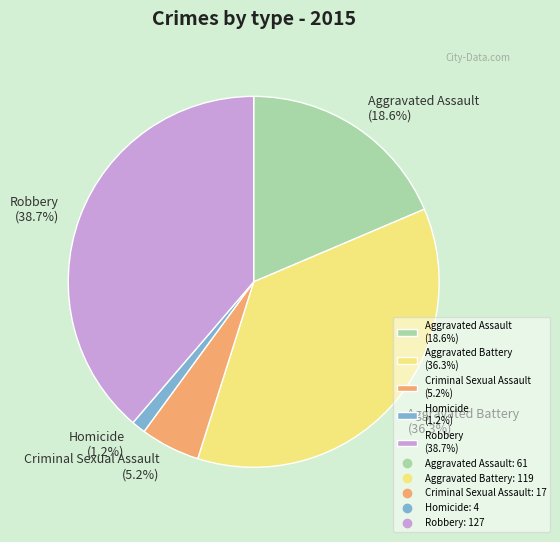

Between Robbery and Aggravated Assault, which is larger?

Robbery